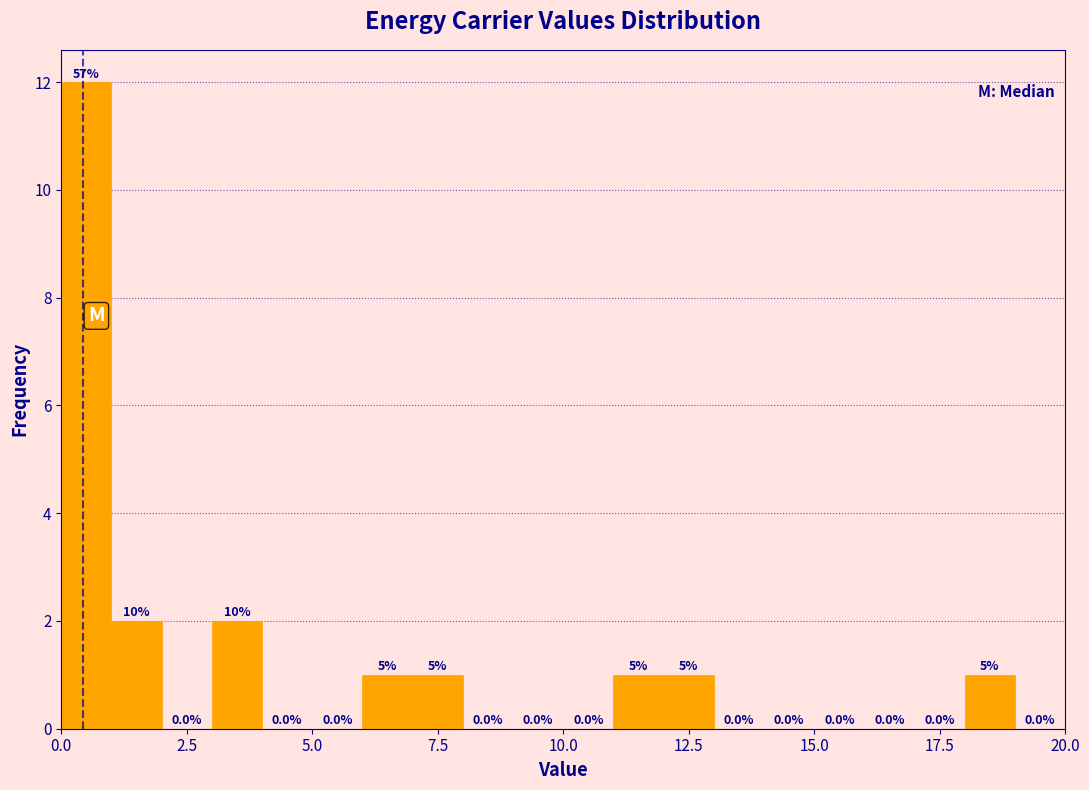

Read against the x-axis, roughly where is the centre of the tallest bar?

0.5